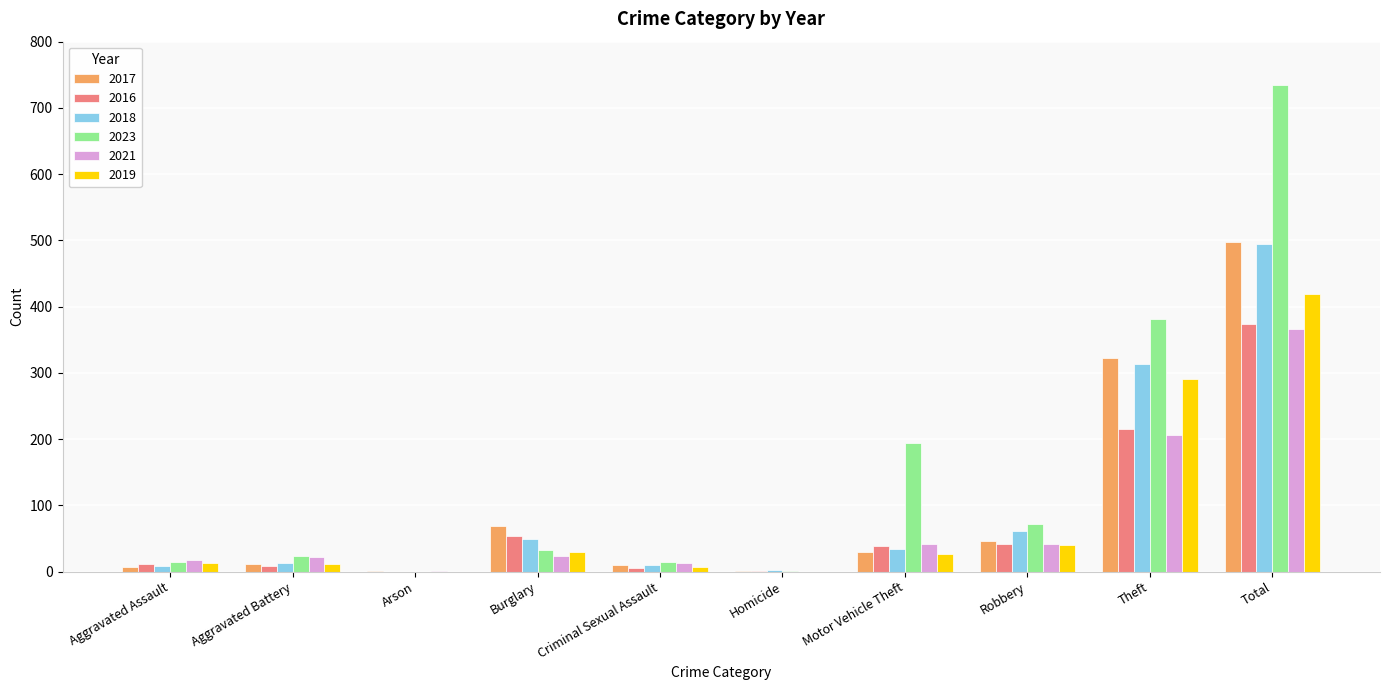

Is the value of 2017 at Criminal Sexual Assault greater than the value of 2023 at Burglary?

No